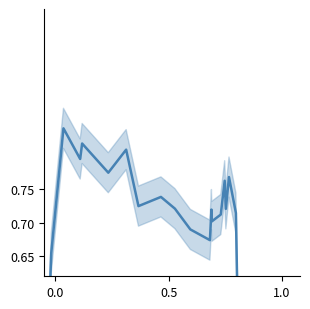

The chart shows a value of 0.3 at 18. True or false?

False